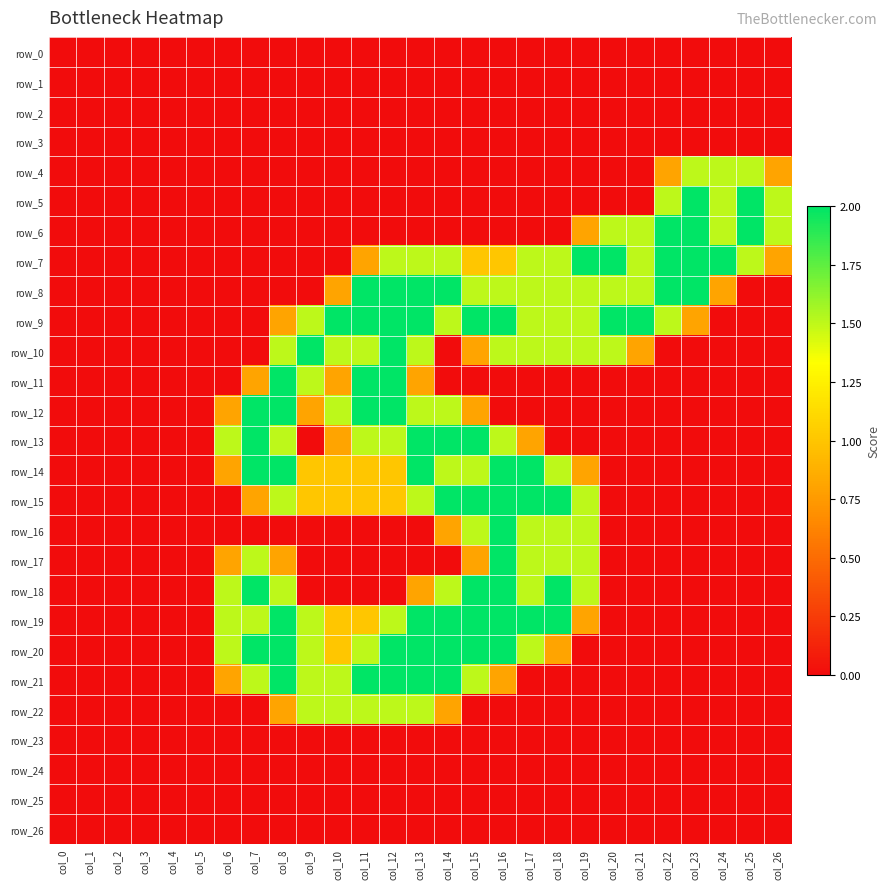

Reading left to right, list all the values displayed in this chart.

row_0: 0.0	0.0	0.0	0.0	0.0	0.0	0.0	0.0	0.0	0.0	0.0	0.0	0.0	0.0	0.0	0.0	0.0	0.0	0.0	0.0	0.0	0.0	0.0	0.0	0.0	0.0	0.0
row_1: 0.0	0.0	0.0	0.0	0.0	0.0	0.0	0.0	0.0	0.0	0.0	0.0	0.0	0.0	0.0	0.0	0.0	0.0	0.0	0.0	0.0	0.0	0.0	0.0	0.0	0.0	0.0
row_2: 0.0	0.0	0.0	0.0	0.0	0.0	0.0	0.0	0.0	0.0	0.0	0.0	0.0	0.0	0.0	0.0	0.0	0.0	0.0	0.0	0.0	0.0	0.0	0.0	0.0	0.0	0.0
row_3: 0.0	0.0	0.0	0.0	0.0	0.0	0.0	0.0	0.0	0.0	0.0	0.0	0.0	0.0	0.0	0.0	0.0	0.0	0.0	0.0	0.0	0.0	0.0	0.0	0.0	0.0	0.0
row_4: 0.0	0.0	0.0	0.0	0.0	0.0	0.0	0.0	0.0	0.0	0.0	0.0	0.0	0.0	0.0	0.0	0.0	0.0	0.0	0.0	0.0	0.0	0.8	1.5	1.5	1.5	0.8
row_5: 0.0	0.0	0.0	0.0	0.0	0.0	0.0	0.0	0.0	0.0	0.0	0.0	0.0	0.0	0.0	0.0	0.0	0.0	0.0	0.0	0.0	0.0	1.5	2.0	1.5	2.0	1.5
row_6: 0.0	0.0	0.0	0.0	0.0	0.0	0.0	0.0	0.0	0.0	0.0	0.0	0.0	0.0	0.0	0.0	0.0	0.0	0.0	0.8	1.5	1.5	2.0	2.0	1.5	2.0	1.5
row_7: 0.0	0.0	0.0	0.0	0.0	0.0	0.0	0.0	0.0	0.0	0.0	0.8	1.5	1.5	1.5	1.0	1.0	1.5	1.5	2.0	2.0	1.5	2.0	2.0	2.0	1.5	0.8
row_8: 0.0	0.0	0.0	0.0	0.0	0.0	0.0	0.0	0.0	0.0	0.8	2.0	2.0	2.0	2.0	1.5	1.5	1.5	1.5	1.5	1.5	1.5	2.0	2.0	0.8	0.0	0.0
row_9: 0.0	0.0	0.0	0.0	0.0	0.0	0.0	0.0	0.8	1.5	2.0	2.0	2.0	2.0	1.5	2.0	2.0	1.5	1.5	1.5	2.0	2.0	1.5	0.8	0.0	0.0	0.0
row_10: 0.0	0.0	0.0	0.0	0.0	0.0	0.0	0.0	1.5	2.0	1.5	1.5	2.0	1.5	0.0	0.8	1.5	1.5	1.5	1.5	1.5	0.8	0.0	0.0	0.0	0.0	0.0
row_11: 0.0	0.0	0.0	0.0	0.0	0.0	0.0	0.8	2.0	1.5	0.8	2.0	2.0	0.8	0.0	0.0	0.0	0.0	0.0	0.0	0.0	0.0	0.0	0.0	0.0	0.0	0.0
row_12: 0.0	0.0	0.0	0.0	0.0	0.0	0.8	2.0	2.0	0.8	1.5	2.0	2.0	1.5	1.5	0.8	0.0	0.0	0.0	0.0	0.0	0.0	0.0	0.0	0.0	0.0	0.0
row_13: 0.0	0.0	0.0	0.0	0.0	0.0	1.5	2.0	1.5	0.0	0.8	1.5	1.5	2.0	2.0	2.0	1.5	0.8	0.0	0.0	0.0	0.0	0.0	0.0	0.0	0.0	0.0
row_14: 0.0	0.0	0.0	0.0	0.0	0.0	0.8	2.0	2.0	1.0	1.0	1.0	1.0	2.0	1.5	1.5	2.0	2.0	1.5	0.8	0.0	0.0	0.0	0.0	0.0	0.0	0.0
row_15: 0.0	0.0	0.0	0.0	0.0	0.0	0.0	0.8	1.5	1.0	1.0	1.0	1.0	1.5	2.0	2.0	2.0	2.0	2.0	1.5	0.0	0.0	0.0	0.0	0.0	0.0	0.0
row_16: 0.0	0.0	0.0	0.0	0.0	0.0	0.0	0.0	0.0	0.0	0.0	0.0	0.0	0.0	0.8	1.5	2.0	1.5	1.5	1.5	0.0	0.0	0.0	0.0	0.0	0.0	0.0
row_17: 0.0	0.0	0.0	0.0	0.0	0.0	0.8	1.5	0.8	0.0	0.0	0.0	0.0	0.0	0.0	0.8	2.0	1.5	1.5	1.5	0.0	0.0	0.0	0.0	0.0	0.0	0.0
row_18: 0.0	0.0	0.0	0.0	0.0	0.0	1.5	2.0	1.5	0.0	0.0	0.0	0.0	0.8	1.5	2.0	2.0	1.5	2.0	1.5	0.0	0.0	0.0	0.0	0.0	0.0	0.0
row_19: 0.0	0.0	0.0	0.0	0.0	0.0	1.5	1.5	2.0	1.5	1.0	1.0	1.5	2.0	2.0	2.0	2.0	2.0	2.0	0.8	0.0	0.0	0.0	0.0	0.0	0.0	0.0
row_20: 0.0	0.0	0.0	0.0	0.0	0.0	1.5	2.0	2.0	1.5	1.0	1.5	2.0	2.0	2.0	2.0	2.0	1.5	0.8	0.0	0.0	0.0	0.0	0.0	0.0	0.0	0.0
row_21: 0.0	0.0	0.0	0.0	0.0	0.0	0.8	1.5	2.0	1.5	1.5	2.0	2.0	2.0	2.0	1.5	0.8	0.0	0.0	0.0	0.0	0.0	0.0	0.0	0.0	0.0	0.0
row_22: 0.0	0.0	0.0	0.0	0.0	0.0	0.0	0.0	0.8	1.5	1.5	1.5	1.5	1.5	0.8	0.0	0.0	0.0	0.0	0.0	0.0	0.0	0.0	0.0	0.0	0.0	0.0
row_23: 0.0	0.0	0.0	0.0	0.0	0.0	0.0	0.0	0.0	0.0	0.0	0.0	0.0	0.0	0.0	0.0	0.0	0.0	0.0	0.0	0.0	0.0	0.0	0.0	0.0	0.0	0.0
row_24: 0.0	0.0	0.0	0.0	0.0	0.0	0.0	0.0	0.0	0.0	0.0	0.0	0.0	0.0	0.0	0.0	0.0	0.0	0.0	0.0	0.0	0.0	0.0	0.0	0.0	0.0	0.0
row_25: 0.0	0.0	0.0	0.0	0.0	0.0	0.0	0.0	0.0	0.0	0.0	0.0	0.0	0.0	0.0	0.0	0.0	0.0	0.0	0.0	0.0	0.0	0.0	0.0	0.0	0.0	0.0
row_26: 0.0	0.0	0.0	0.0	0.0	0.0	0.0	0.0	0.0	0.0	0.0	0.0	0.0	0.0	0.0	0.0	0.0	0.0	0.0	0.0	0.0	0.0	0.0	0.0	0.0	0.0	0.0